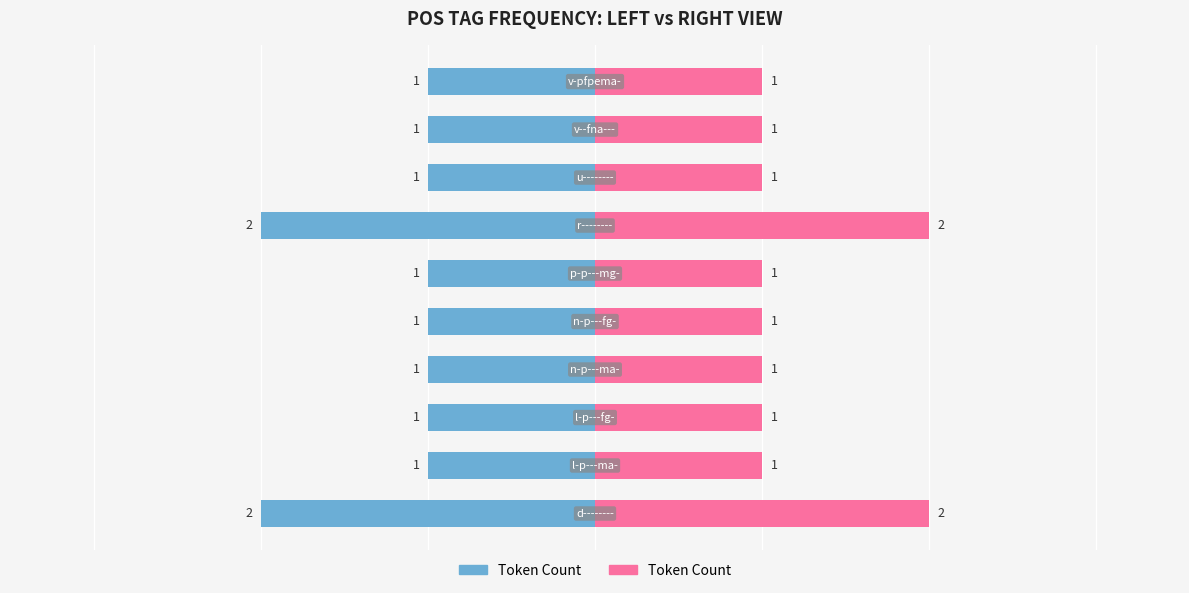

What is the sum of the values at 0 and 1?

3